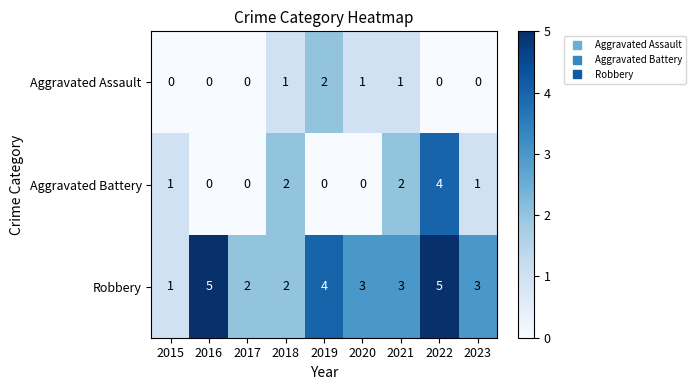

Which series has the largest total across all categories?

Robbery